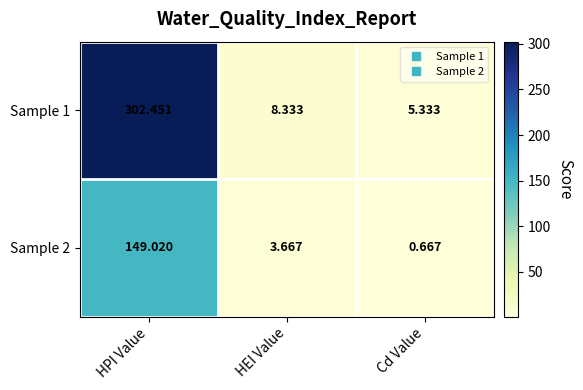

Count the number of data series in this chart.

2